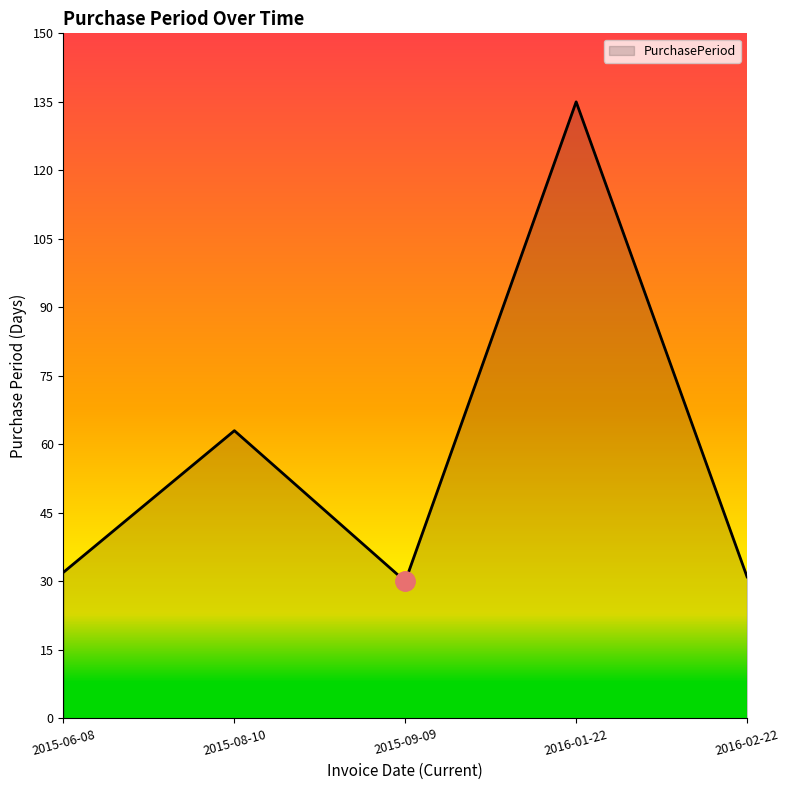

True or false: the data has more than 1 interior local peaks.

True